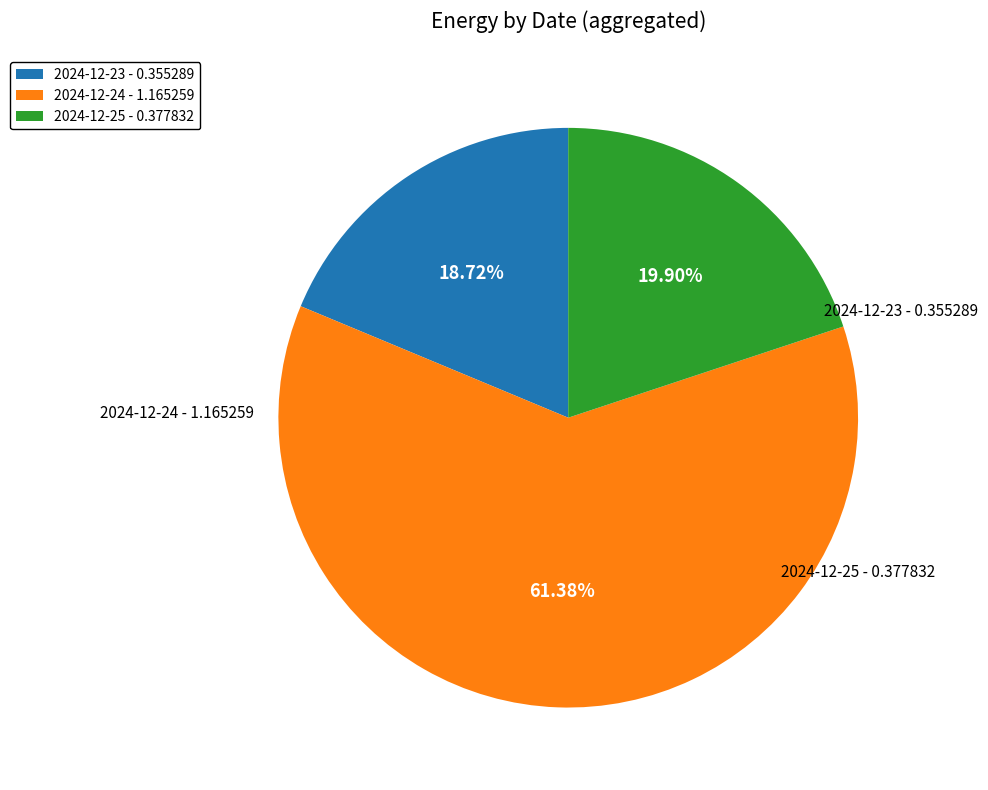

Does 2024-12-25 - 0.377832 represent more than half of the total?

No